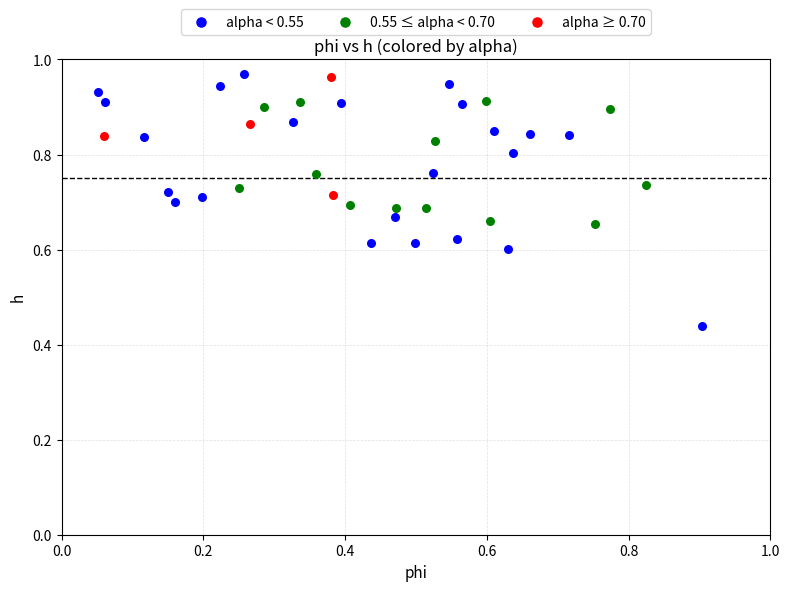

Which series has the largest Y range (max minus min)?

alpha < 0.55